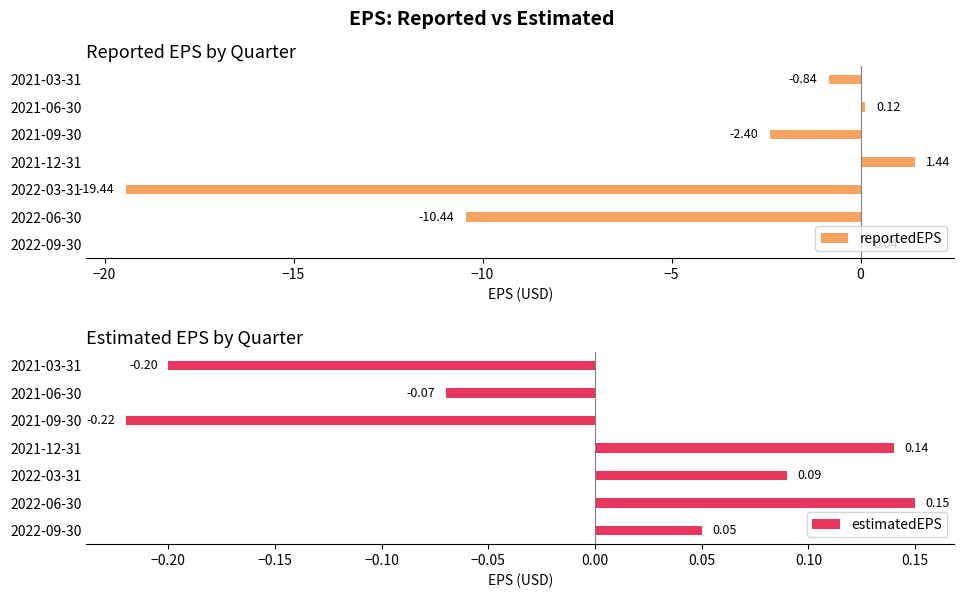

What is the sum of the reportedEPS values at 2021-12-31 and 2022-03-31?

-18.0